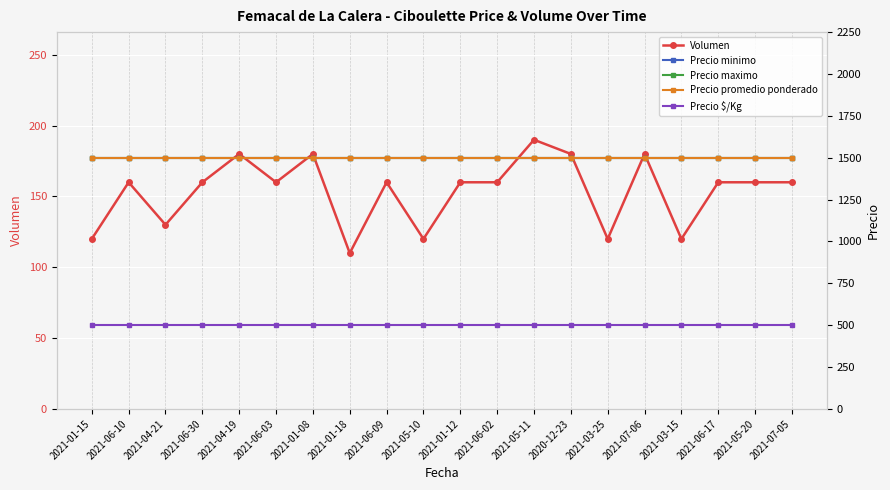

Is the value of Volumen at 2021-06-17 greater than the value of Precio $/Kg at 2021-06-17?

No